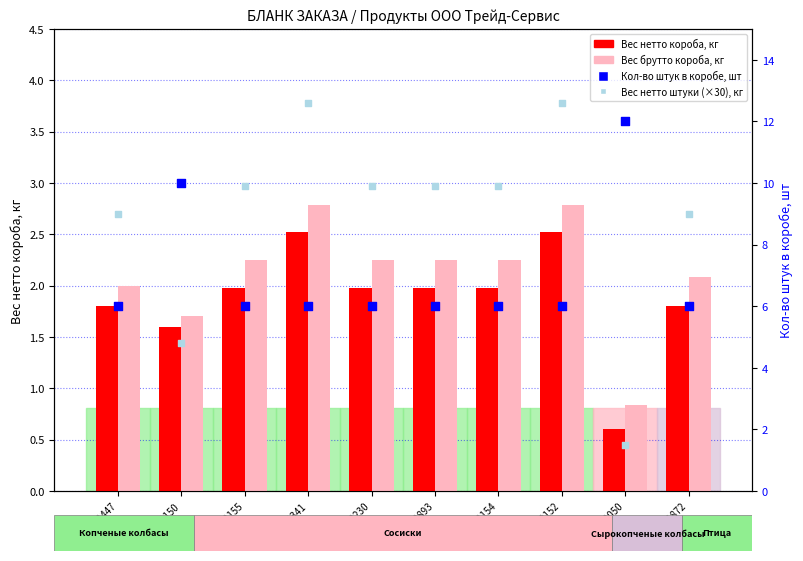

At which category is the sum across all series the highest?

SU000341